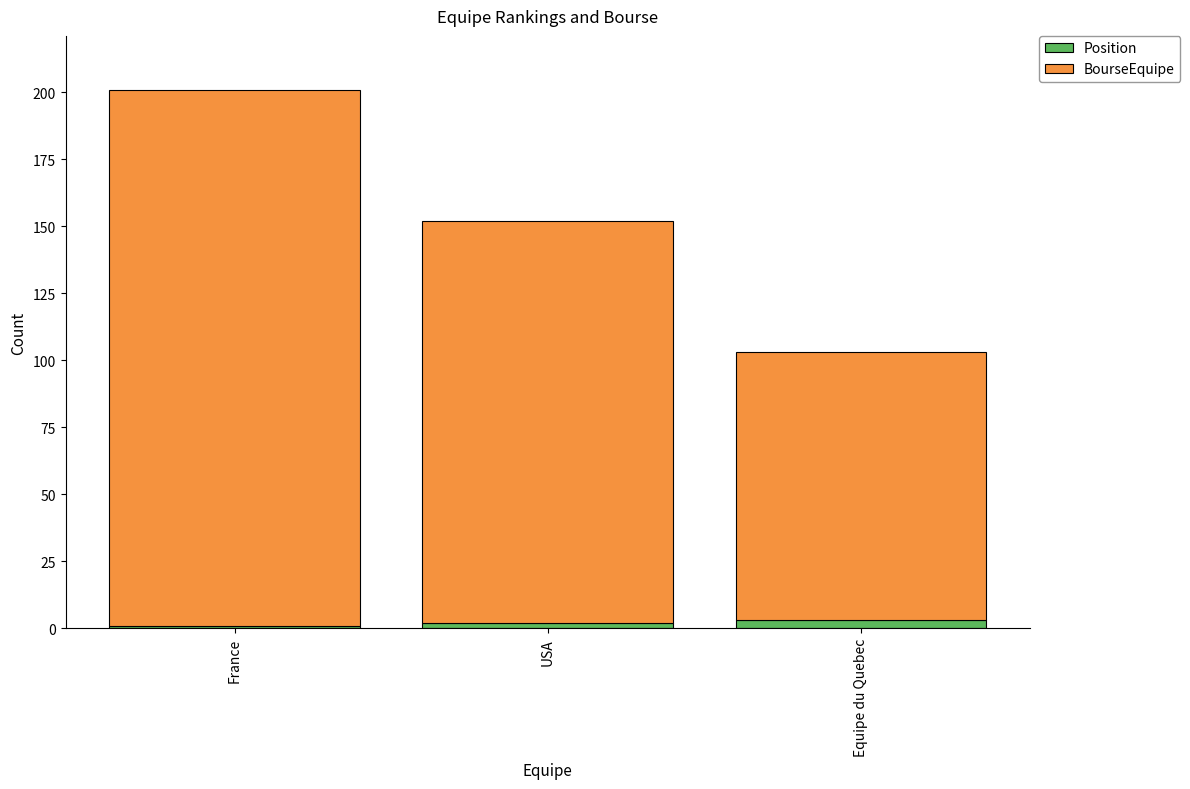

Reading left to right, what are the values for Position?

France=1	USA=2	Equipe du Quebec=3